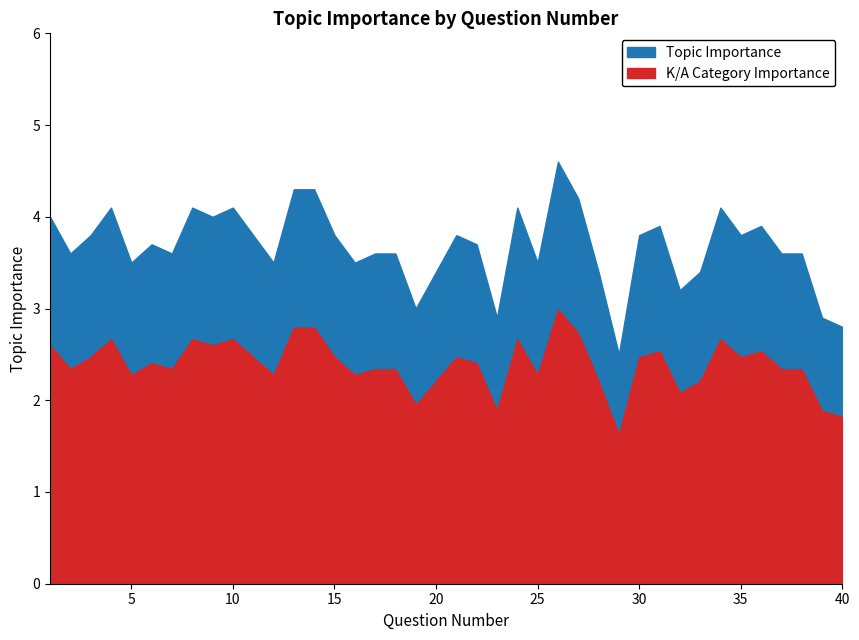

The Topic Importance series shows 3.6 at 2. True or false?

True